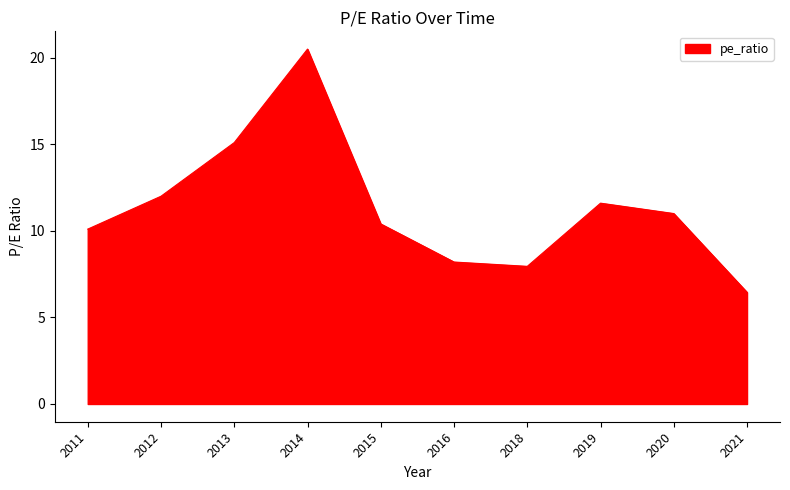

The value at 2014 is 20.5. True or false?

True